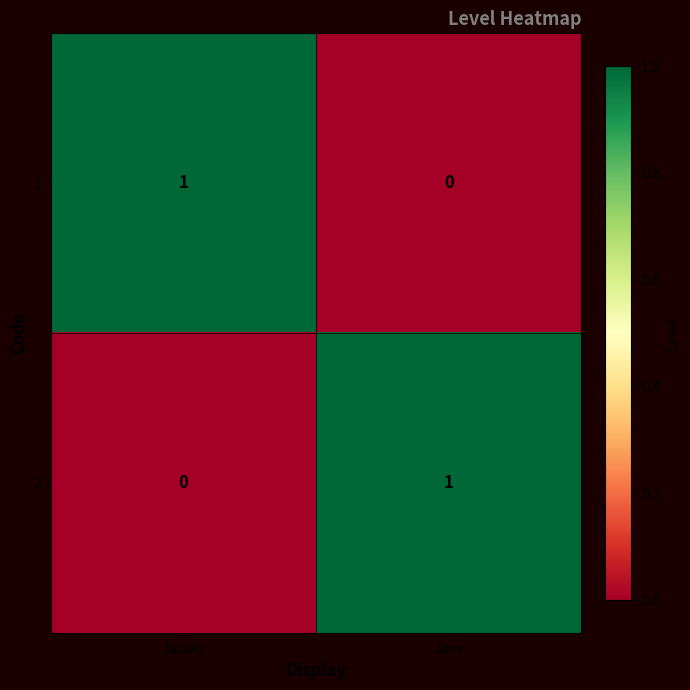

Is the value of 2 at Jane greater than the value of 1 at Jane?

Yes